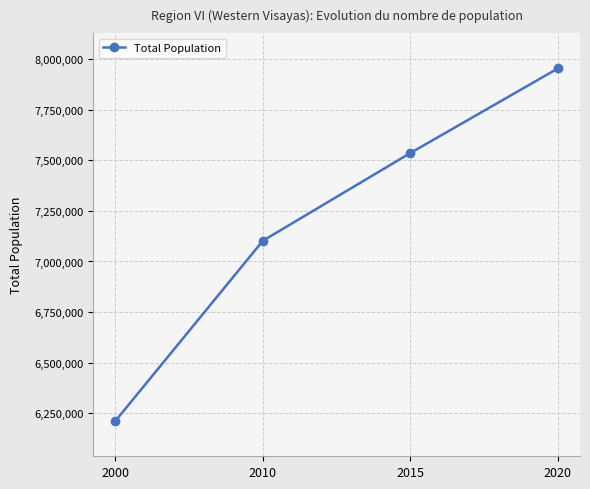

What is the value of the 3rd point from the left?

7536383